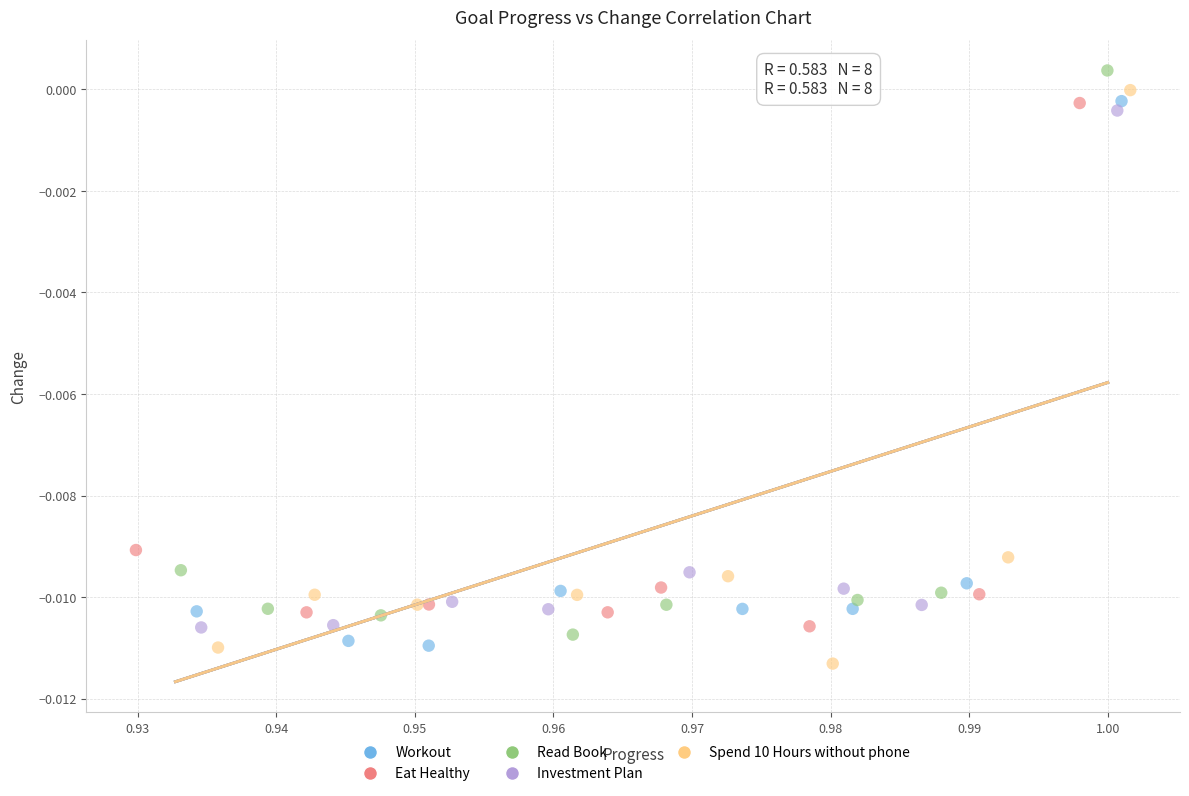

What are all the series names shown in the legend?

Workout, Eat Healthy, Read Book, Investment Plan, Spend 10 Hours without phone